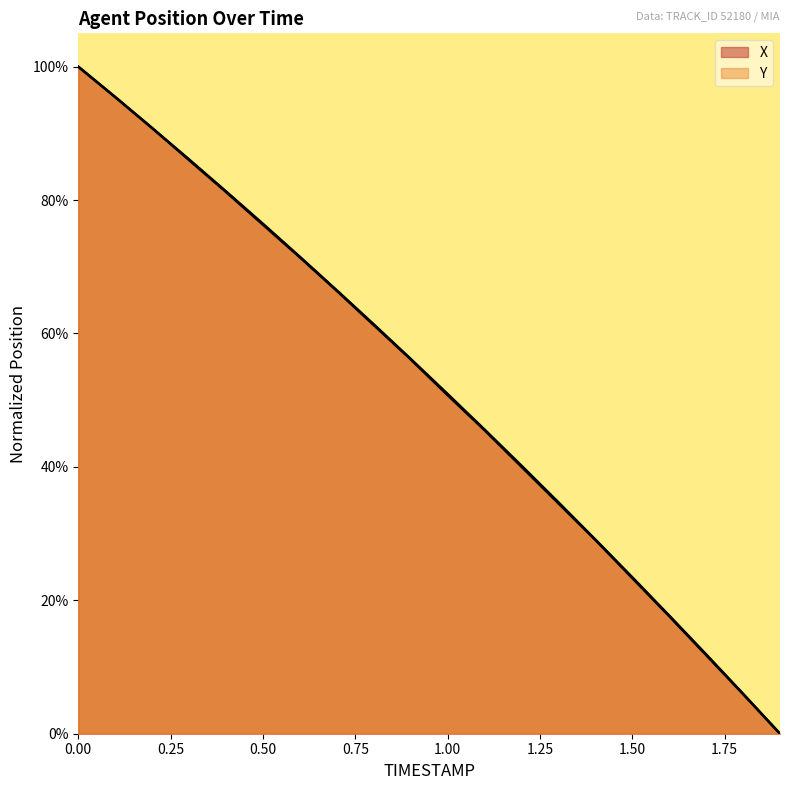

What is the total value across all series at 1.2?

0.8